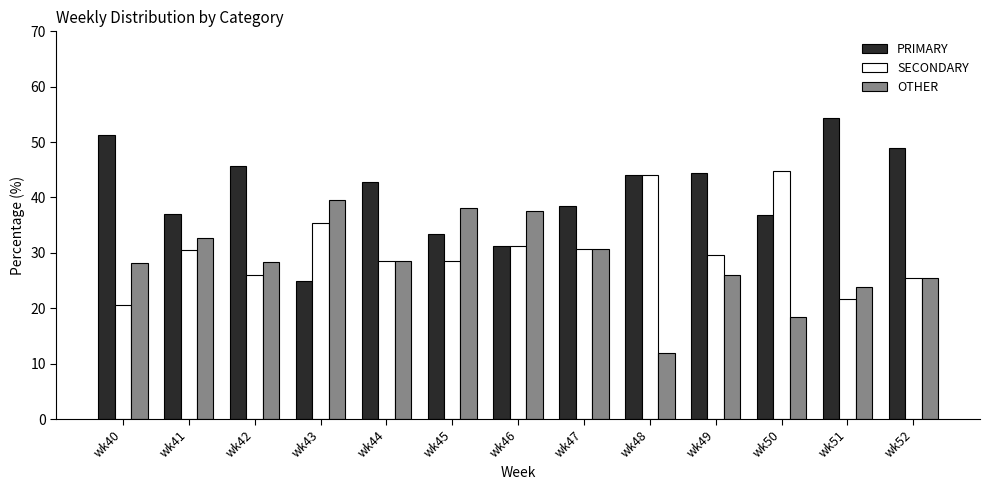

What is the difference between the highest and lowest values at wk52?

23.4